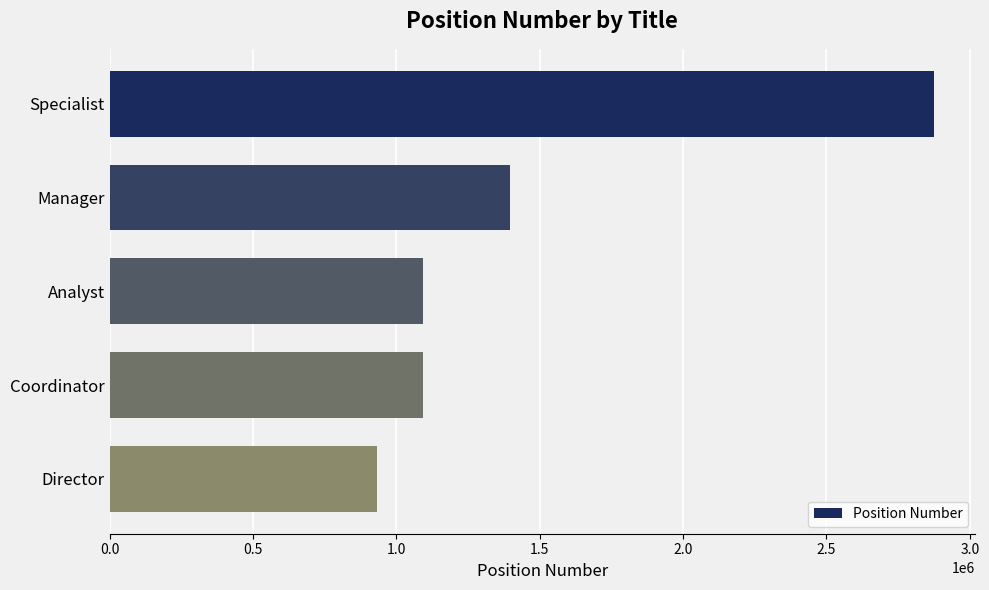

What is the change in value from Coordinator to Director?

-158825